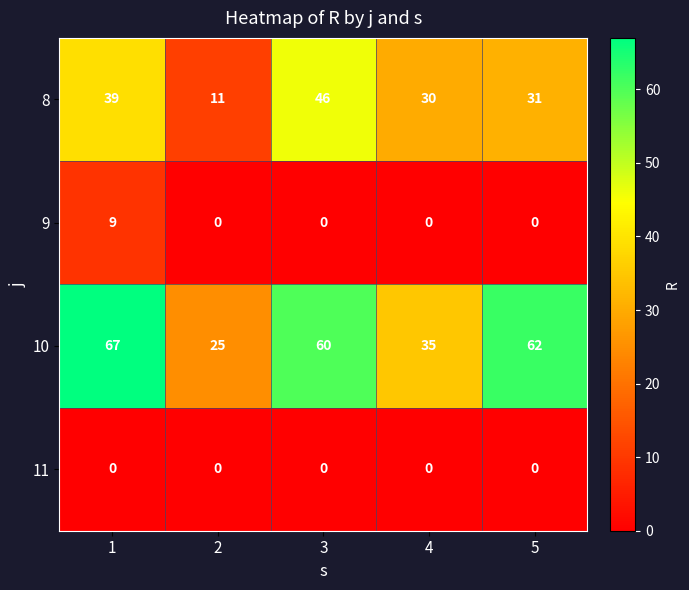

List the series in order of their peak value, lowest first.

11, 9, 8, 10